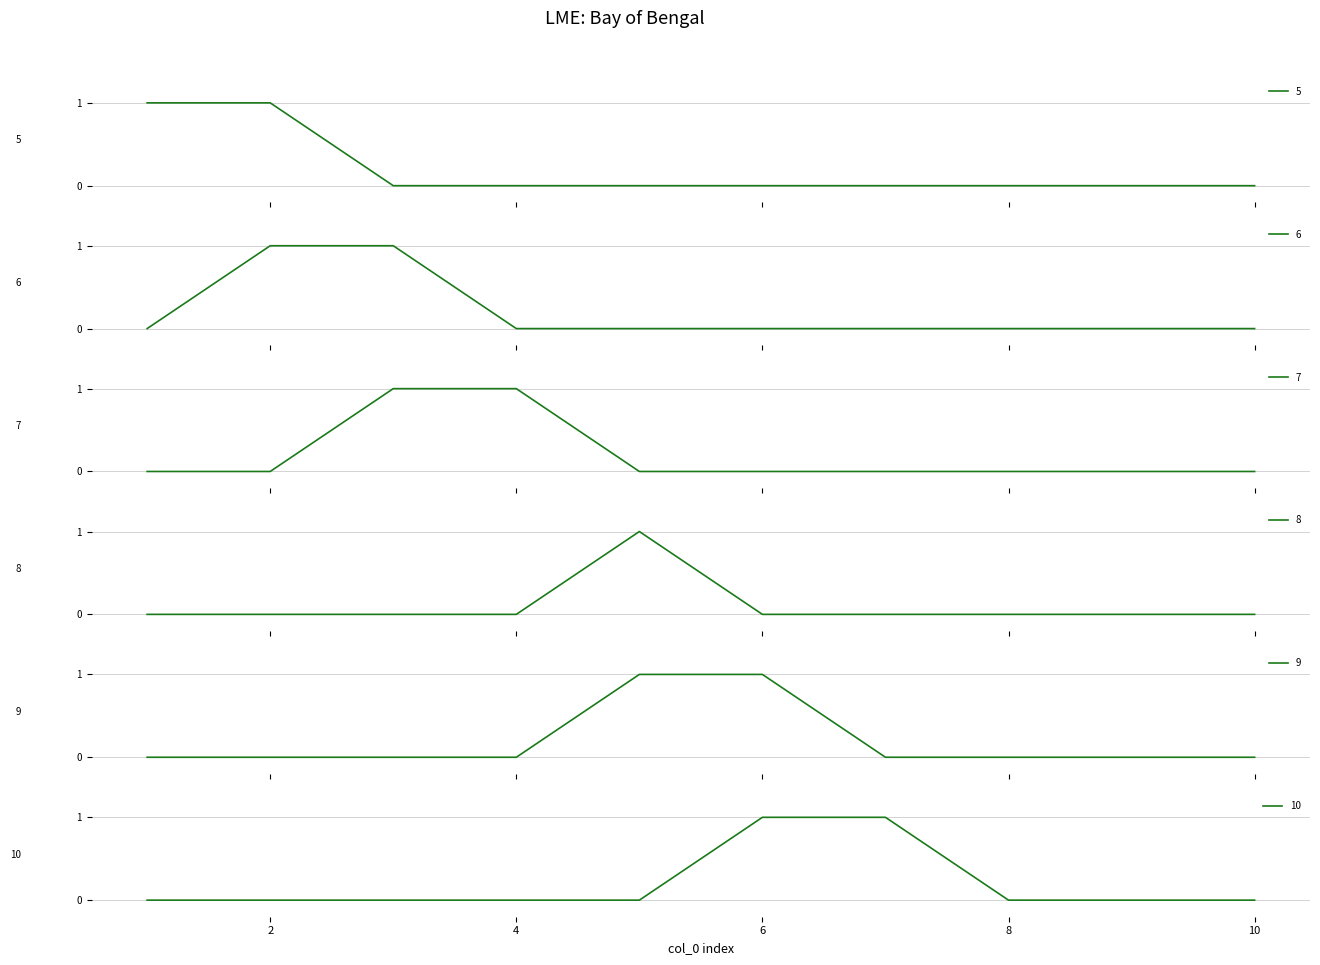

Does the chart have visible grid lines?

Yes